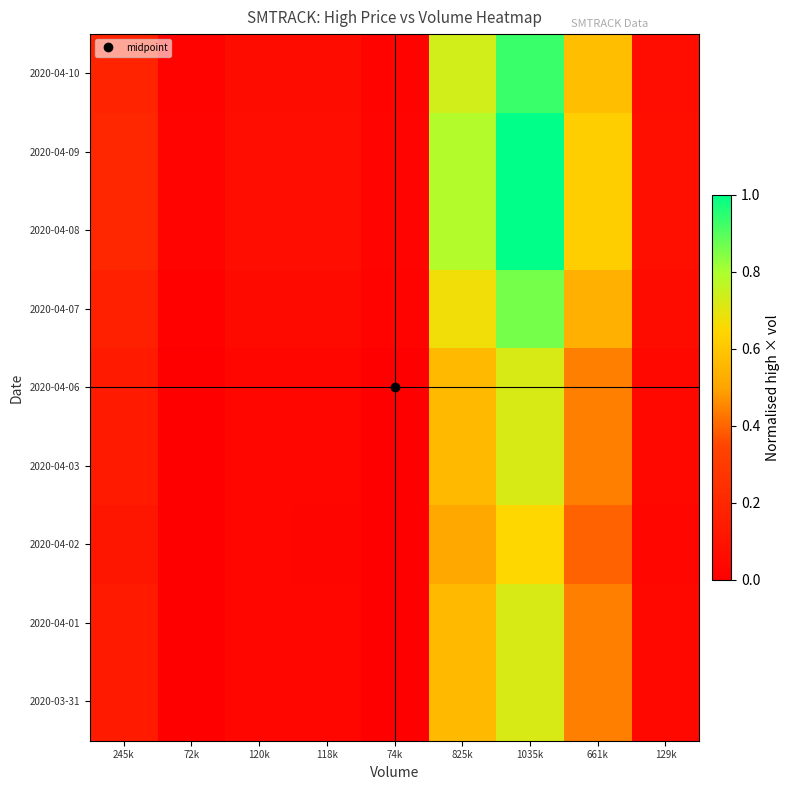

Rank the series at 245k from lowest to highest value.

2020-04-02, 2020-03-31, 2020-04-01, 2020-04-03, 2020-04-06, 2020-04-07, 2020-04-10, 2020-04-08, 2020-04-09